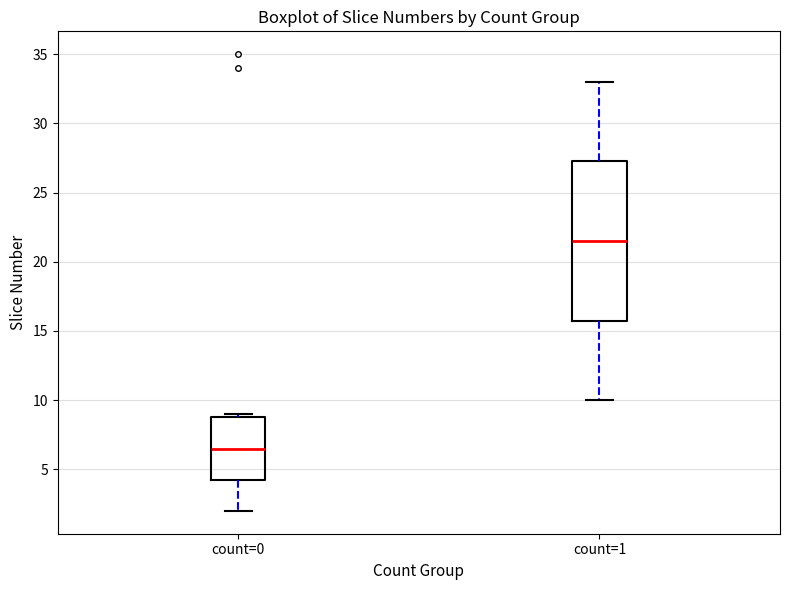

Where does the median line of the box for count=1 sit on the y-axis? The values are not printed on the chart, so give them approximately, as read against the axis.

21.5